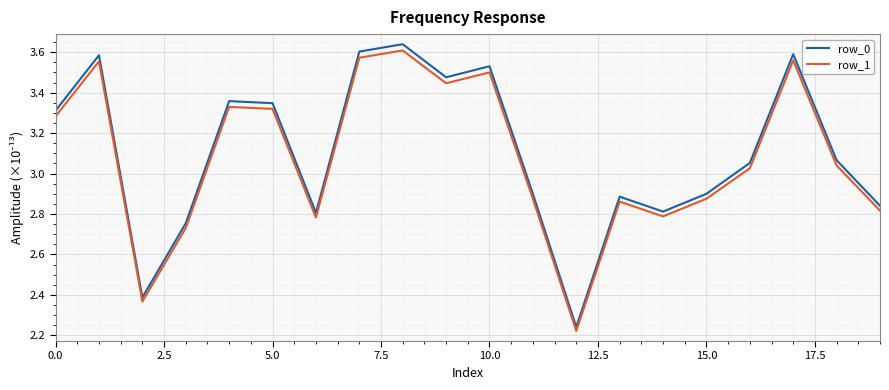

In row_0, how many points are lower than both neighbors (excluding endpoints)?

5